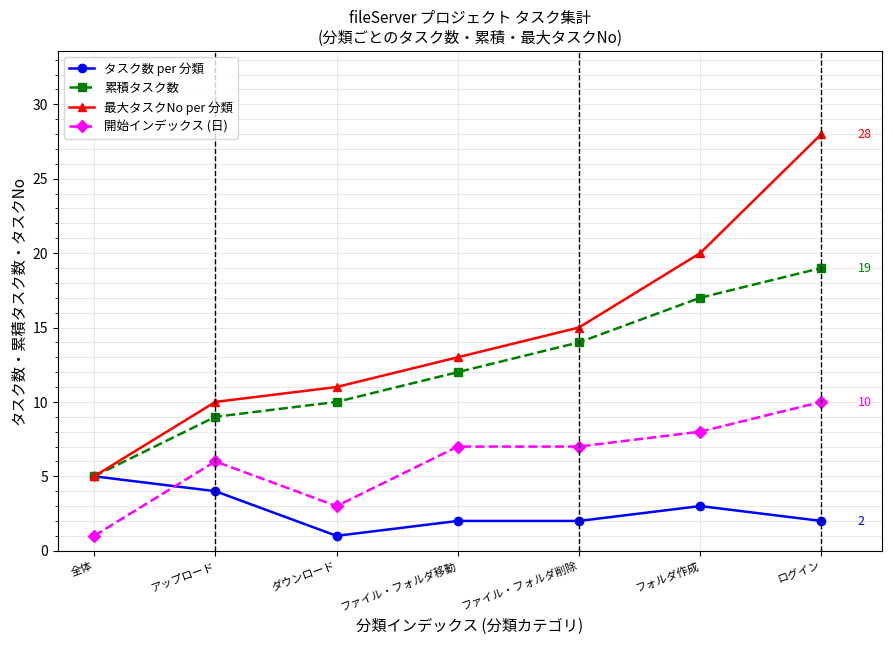

List the labels in order of 累積タスク数 value, smallest first.

全体, アップロード, ダウンロード, ファイル・フォルダ移動, ファイル・フォルダ削除, フォルダ作成, ログイン